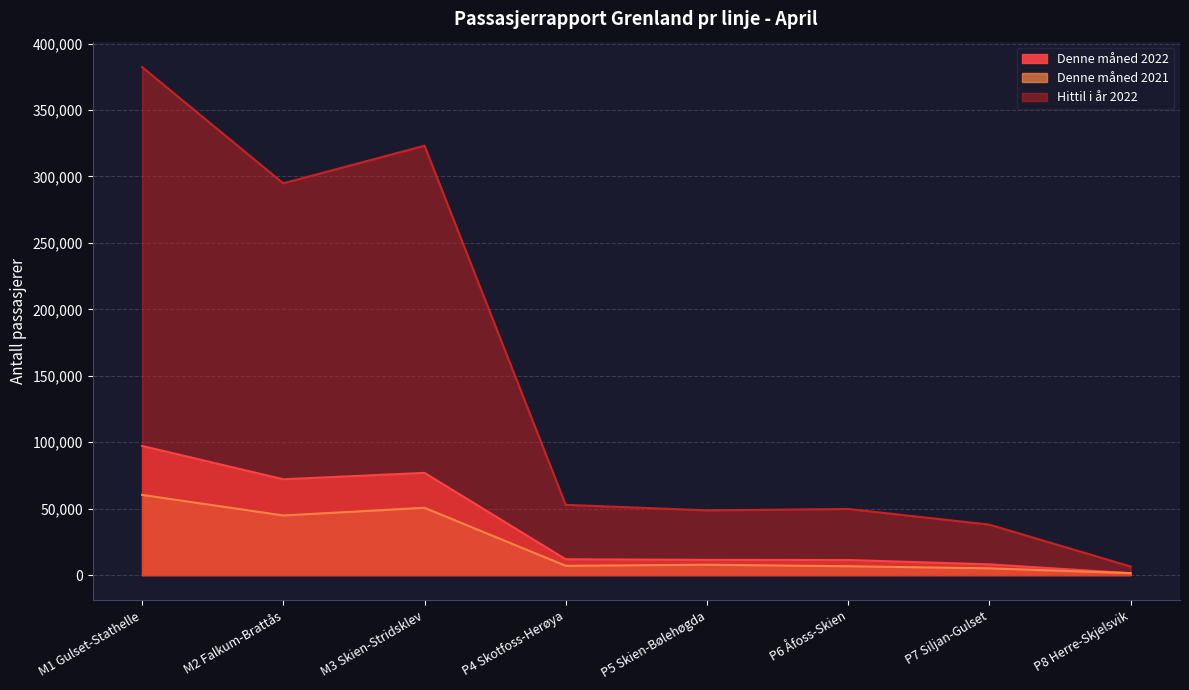

What is the difference between the maximum and minimum values in the Denne måned 2022 series?

95812